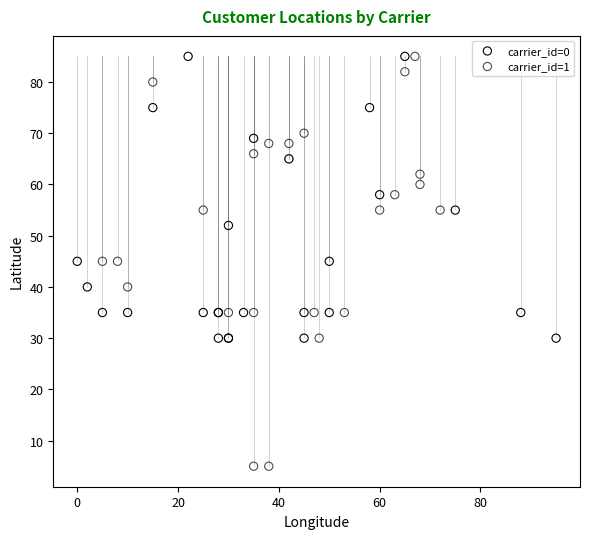

Which series contains the lowest Y value?

carrier_id=1